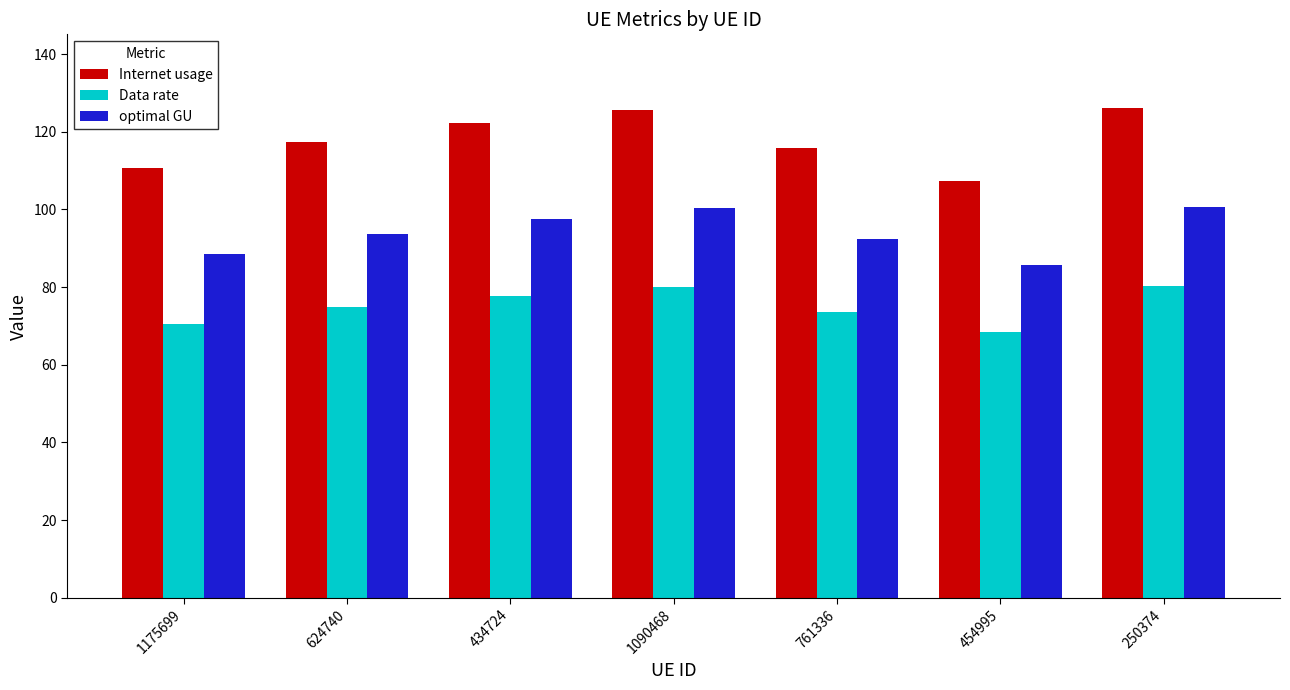

Which series has the largest total across all categories?

Internet usage